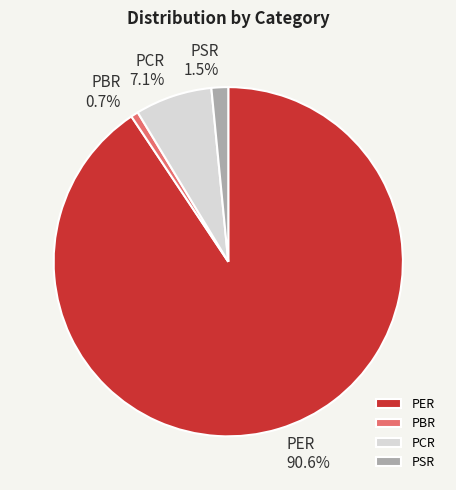

Count the number of slices in the pie.

4